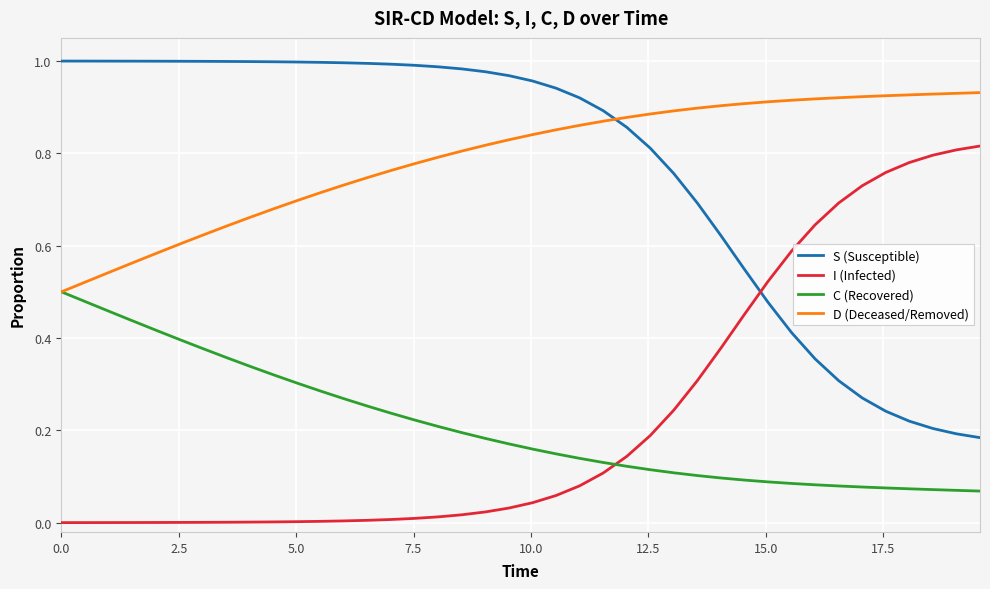

True or false: D (Deceased/Removed) and S (Susceptible) cross at least once.

True